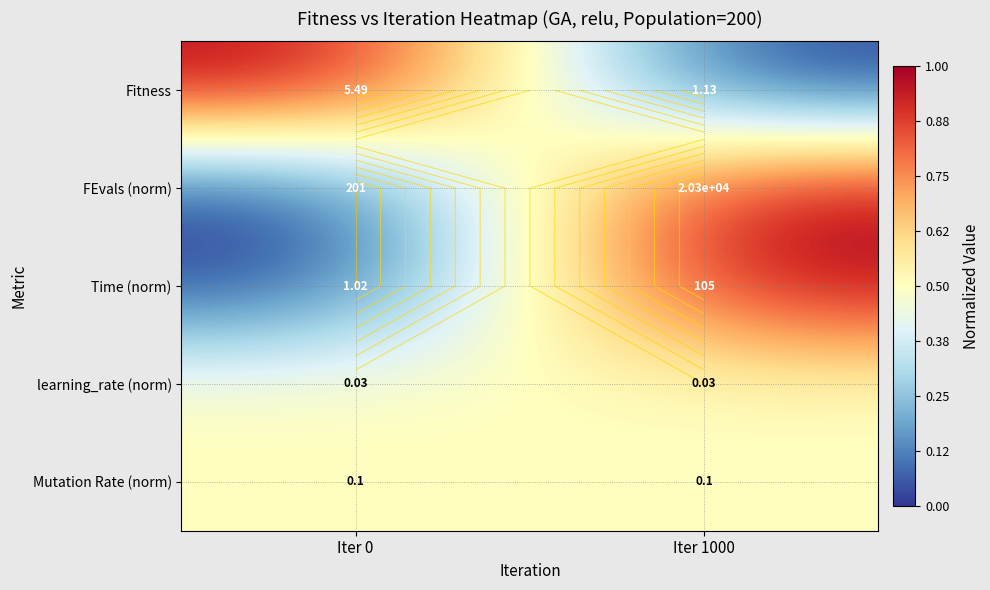

The Mutation Rate (norm) series shows 0.7 at Iter 1000. True or false?

False